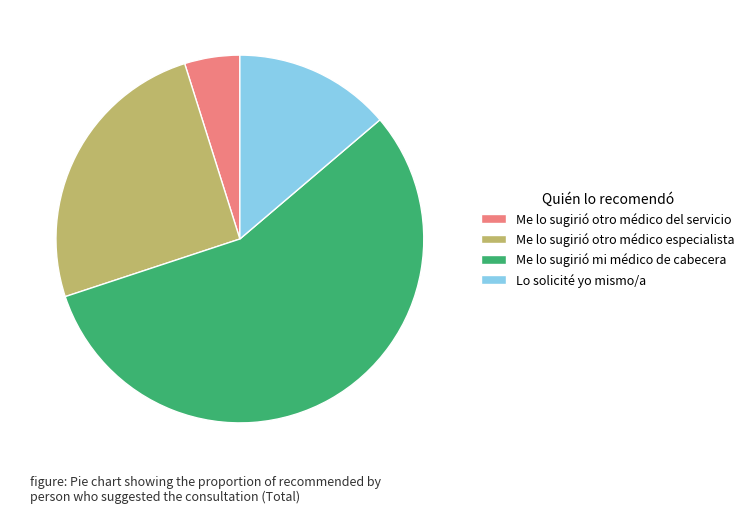

What is the smallest slice in the pie chart?

Me lo sugirió otro médico del servicio